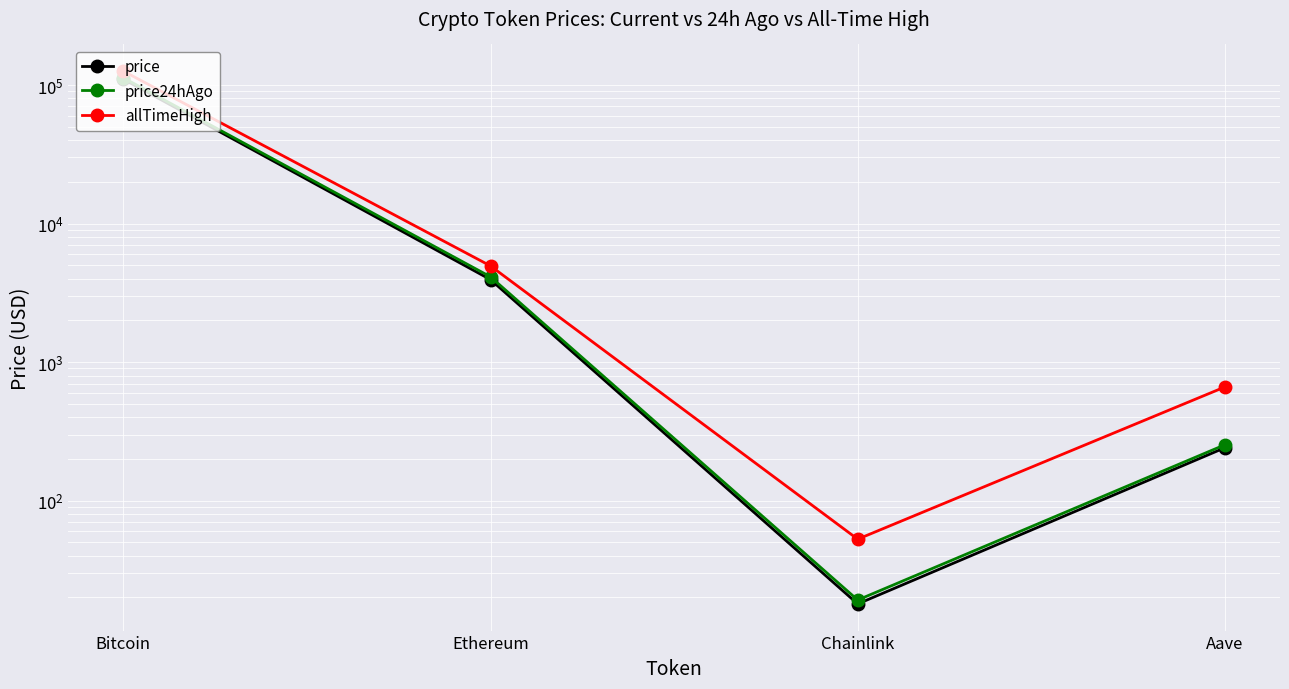

Rank the series at Ethereum from lowest to highest value.

price, price24hAgo, allTimeHigh